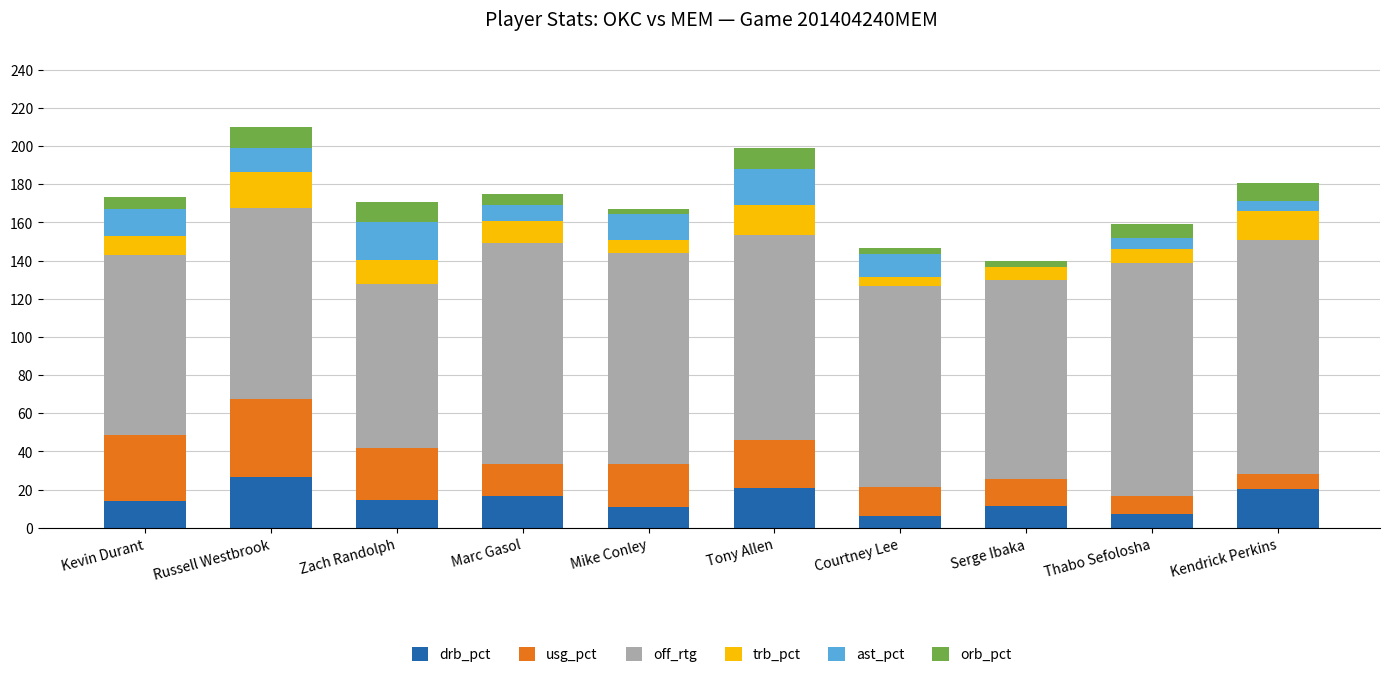

Which category has the highest value in the drb_pct series?

Russell Westbrook